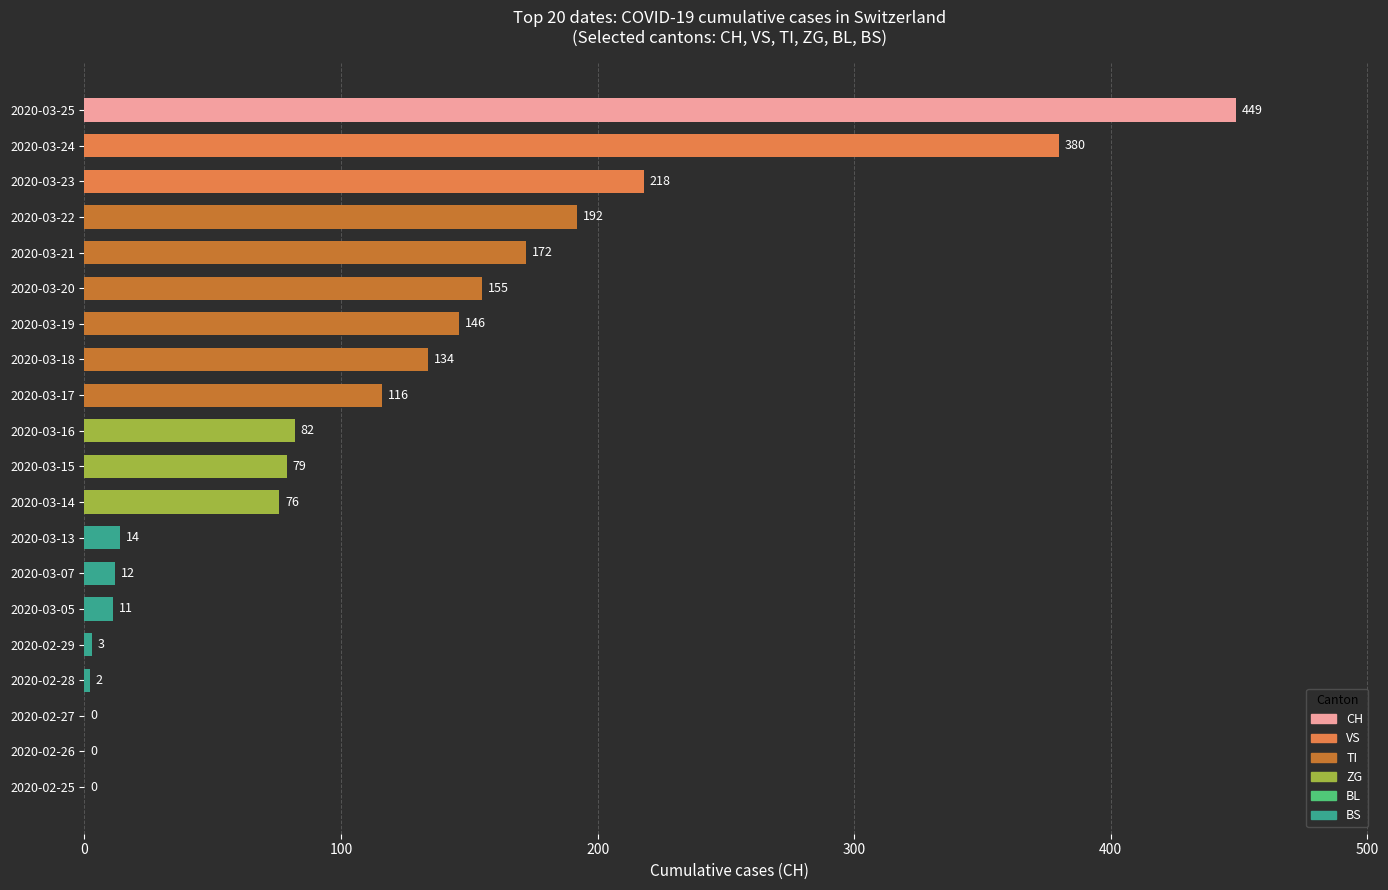

Where is the data nearest to the value 224?

2020-03-23